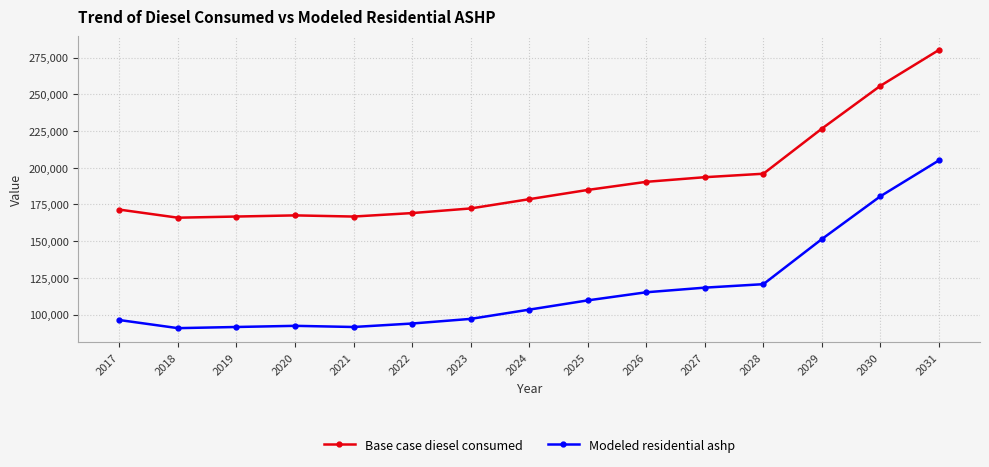

How many series are shown in this chart?

2